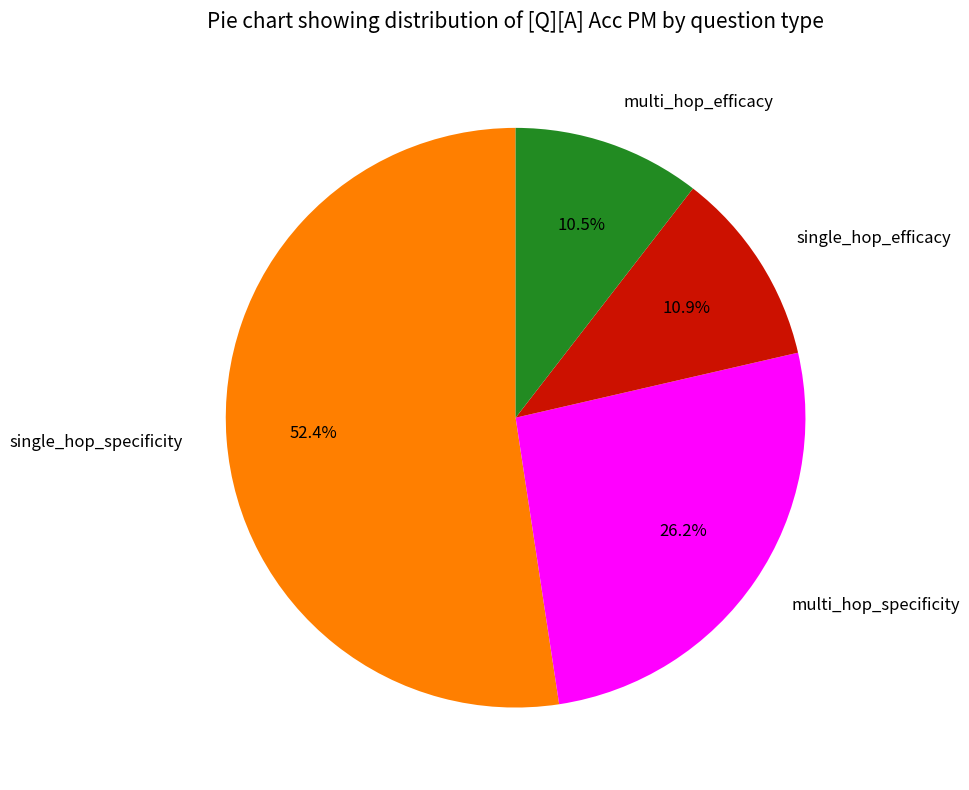

To the nearest percent, what portion does single_hop_efficacy represent?

11%